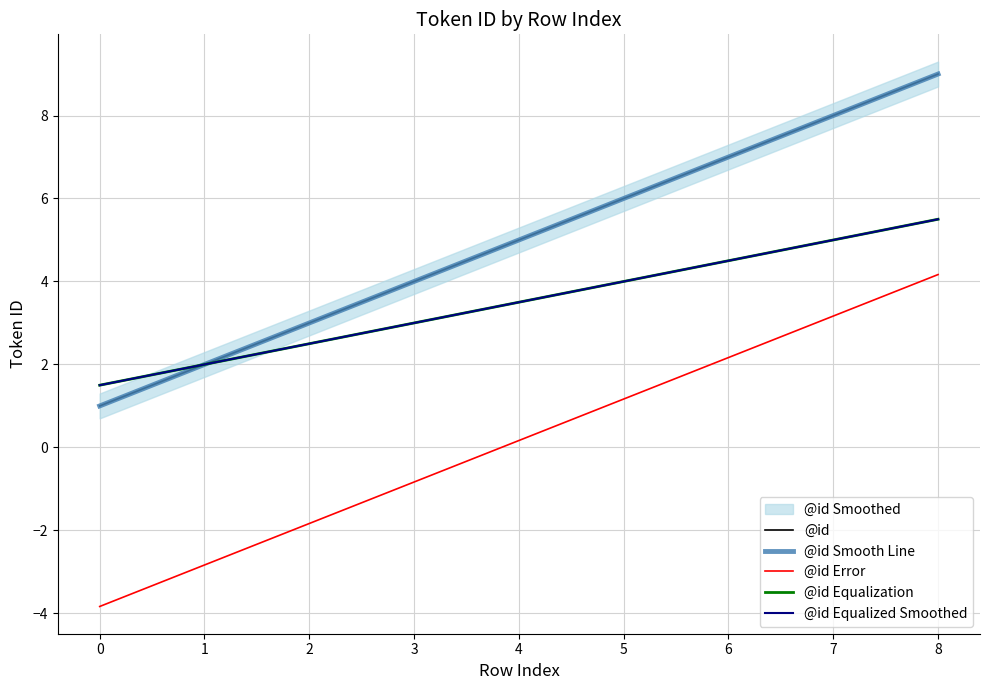

Where does the data first go above 5?

6